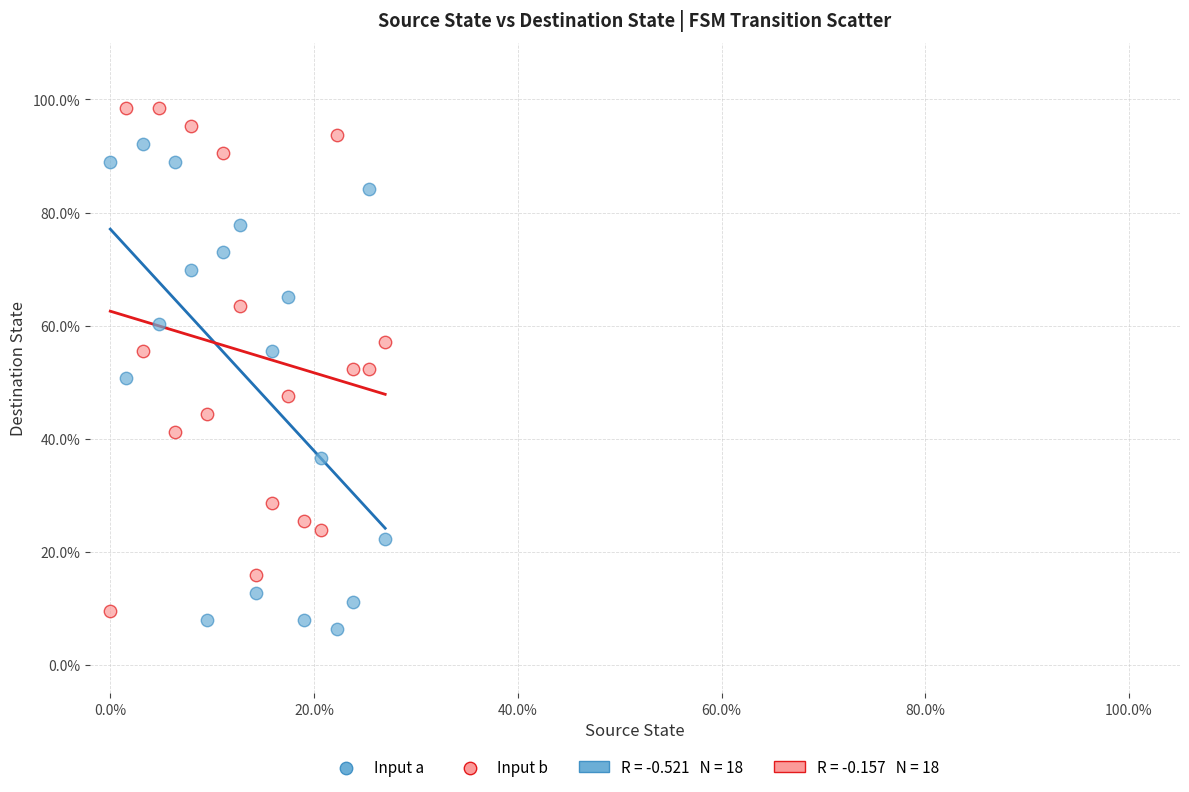

Which series reaches the minimum Y coordinate?

Input a